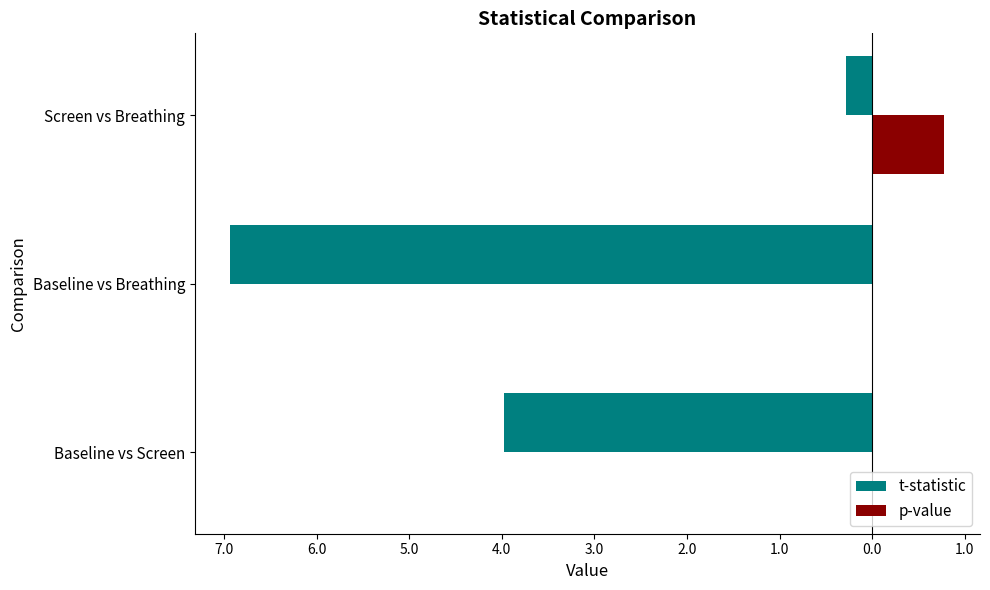

What are all the series names shown in the legend?

t-statistic, p-value